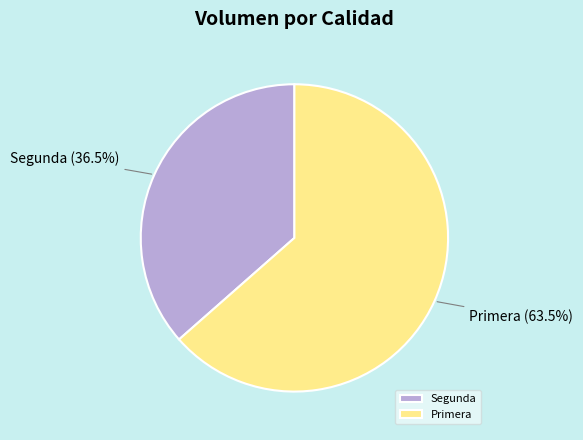

Does Primera represent more than half of the total?

Yes